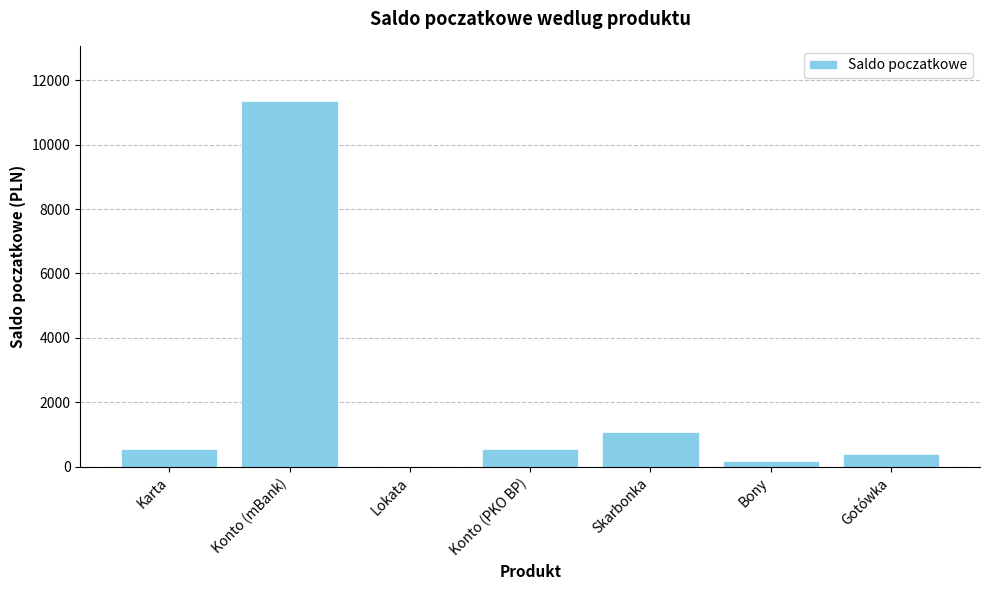

The value at Konto (mBank) is 11357.4. True or false?

True